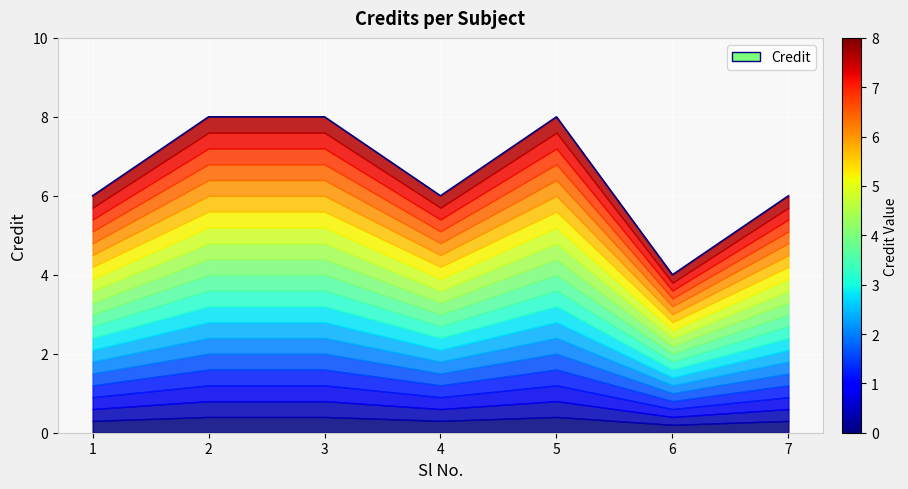

Count the values in the range 6 to 8.

6